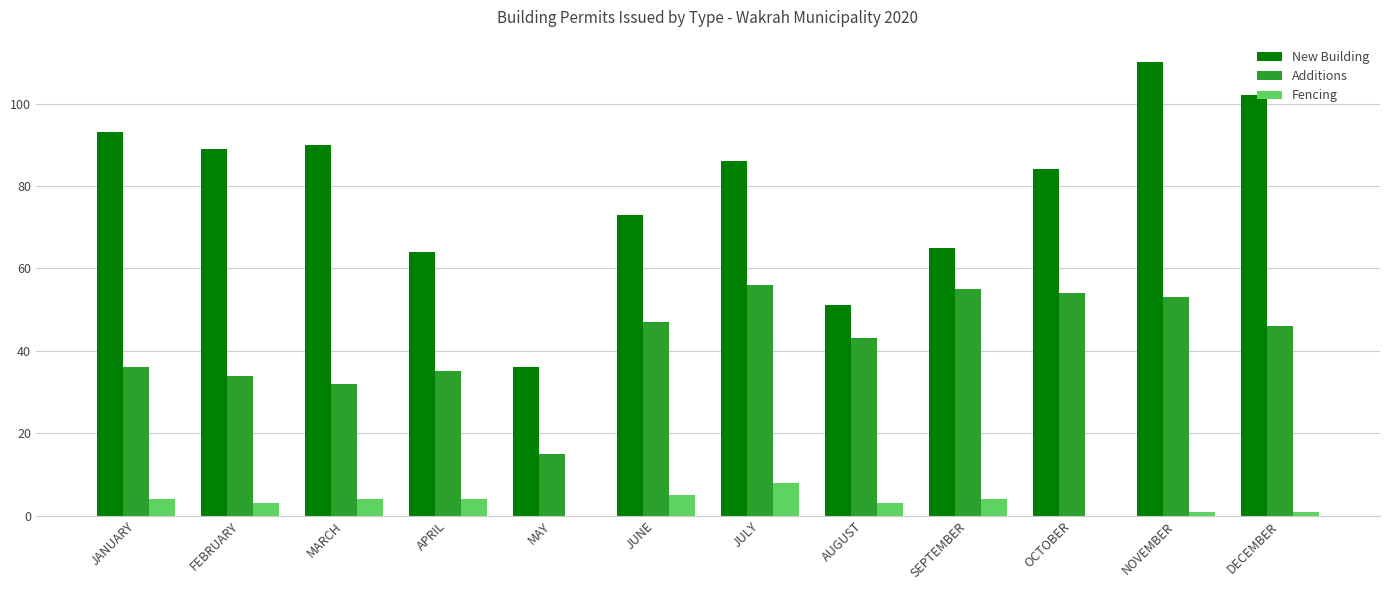

At which category is the sum across all series the highest?

NOVEMBER